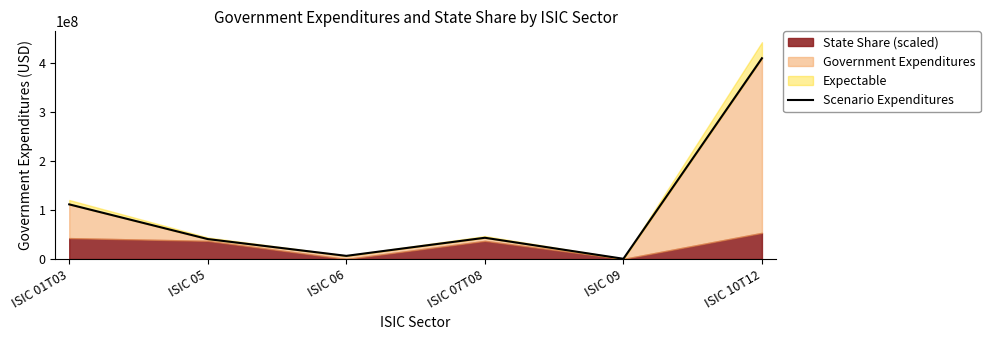

List the labels in order of value, largest first.

ISIC 10T12, ISIC 01T03, ISIC 07T08, ISIC 05, ISIC 06, ISIC 09